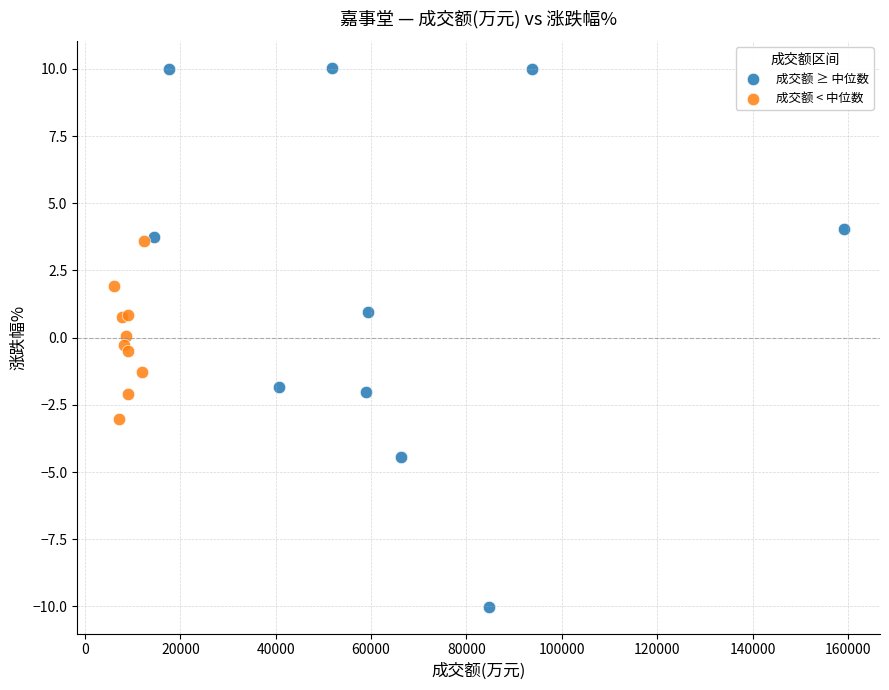

Which series contains the lowest Y value?

成交额 ≥ 中位数